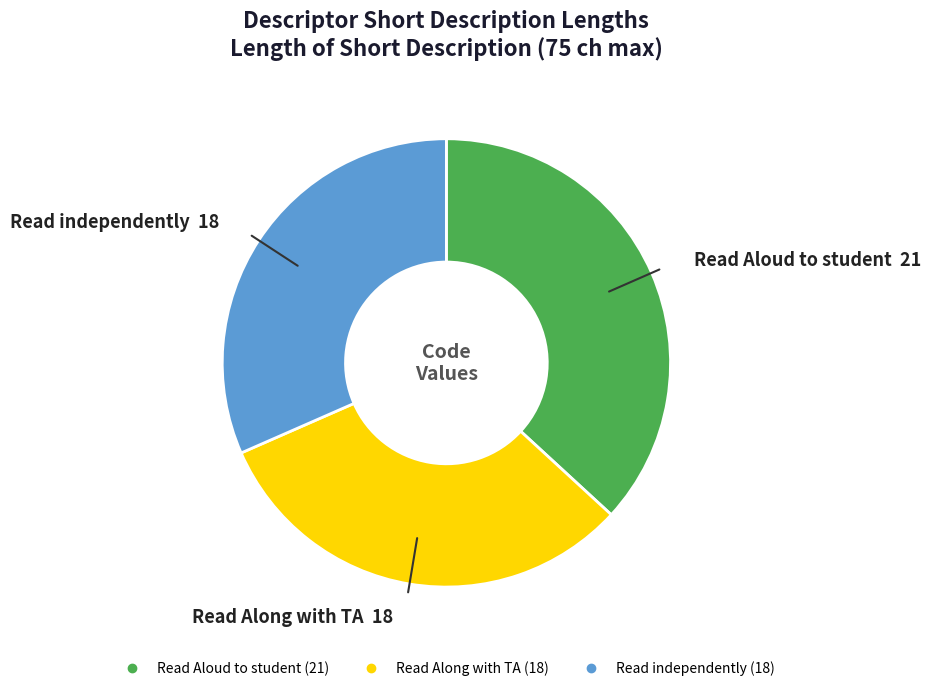

How many slices are in this pie chart?

3